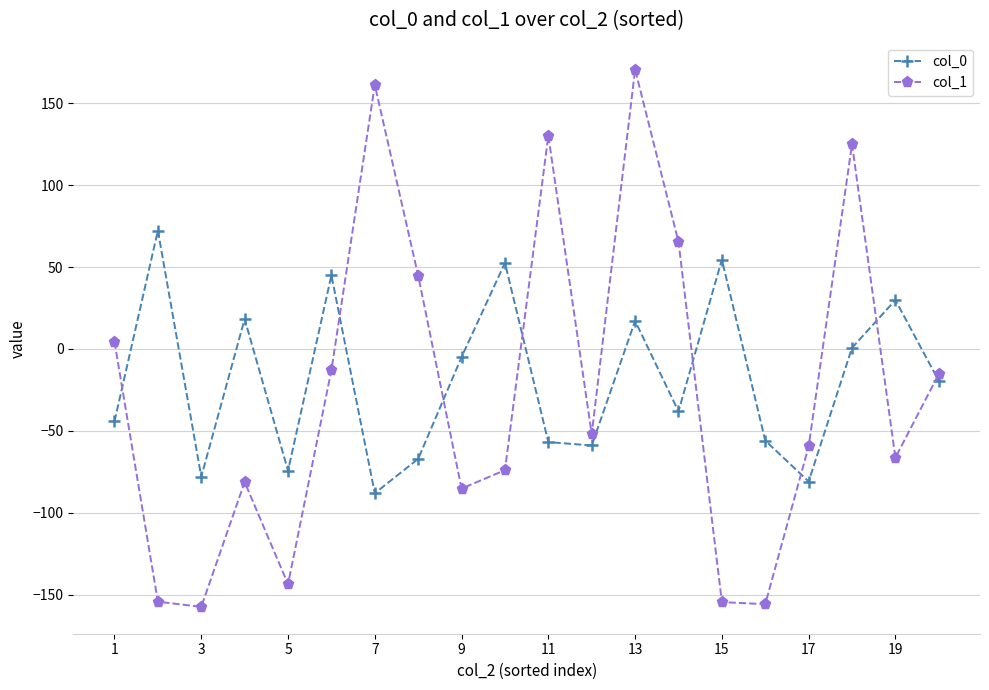

What is the average value of the col_1 series?

-25.5